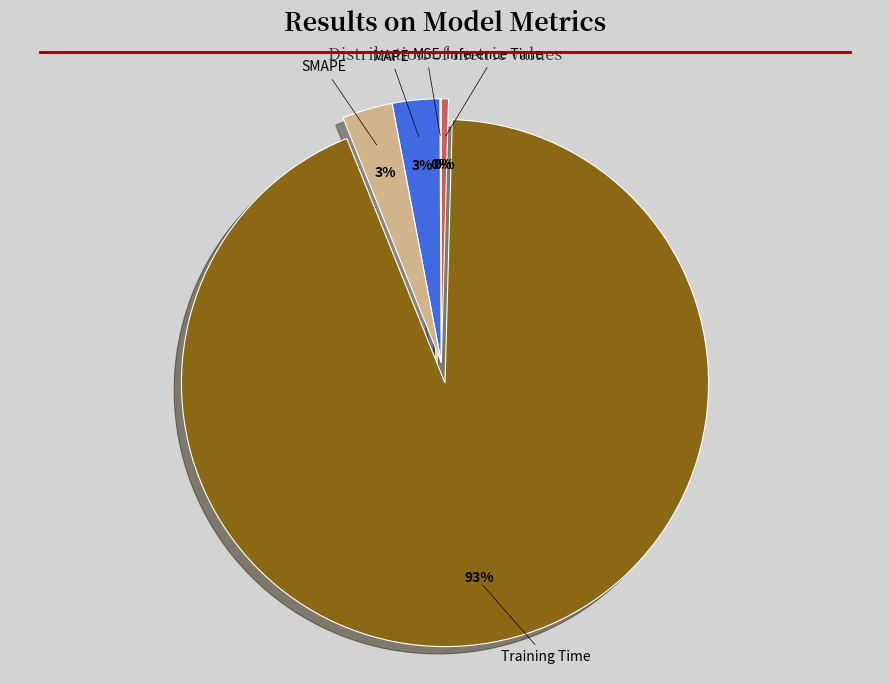

Is there a majority slice in this chart?

Yes